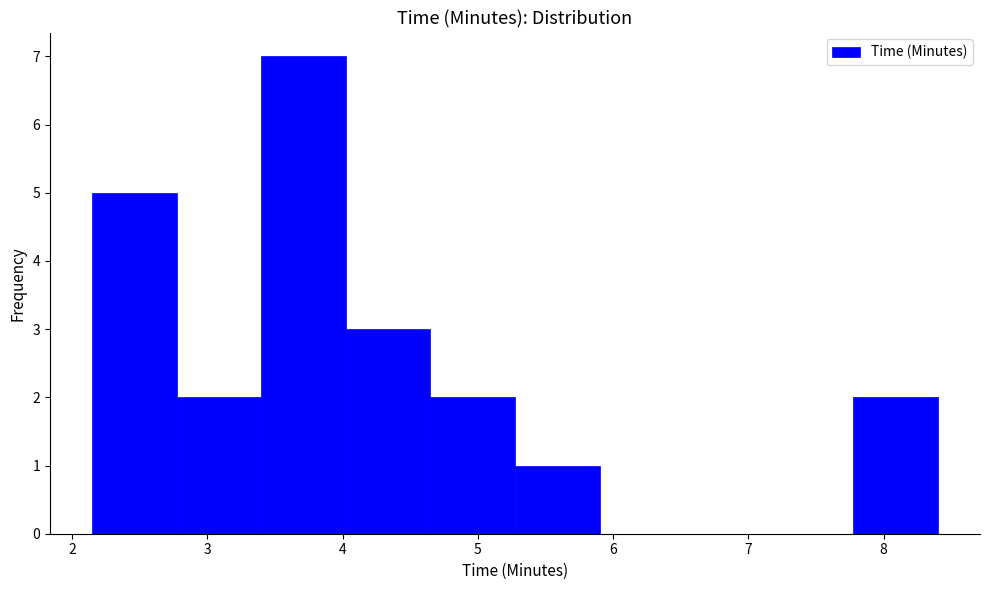

How tall is the bar that spans 7.8 to 8.4 on the x-axis? Neither the bar edges nor the heights are printed on the chart, so give them approximately, as read against the axes.

2